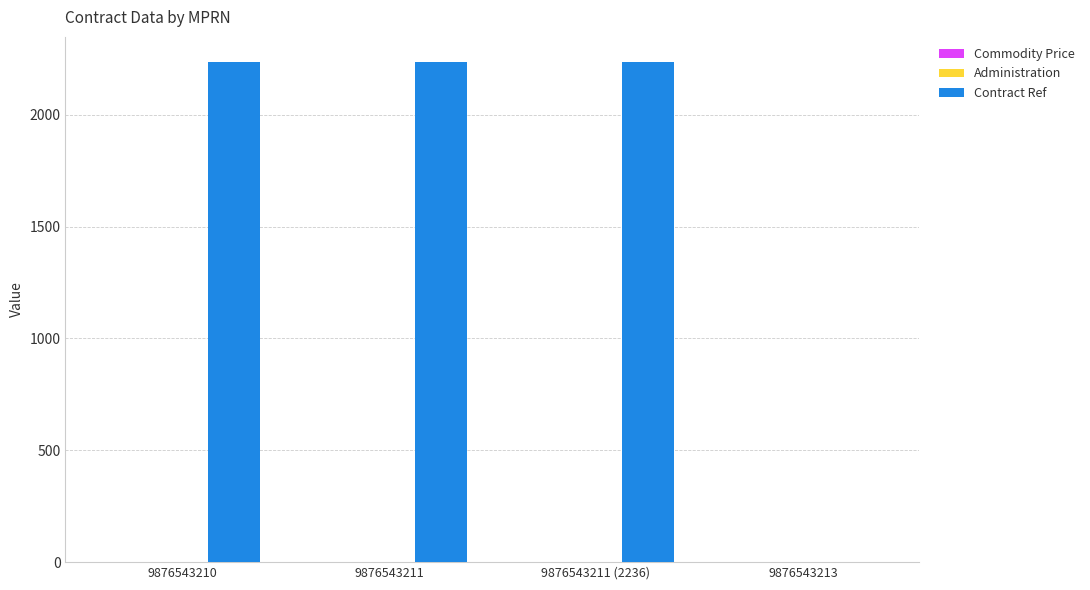

Is it true that Contract Ref equals 0.0 at 9876543213?

True